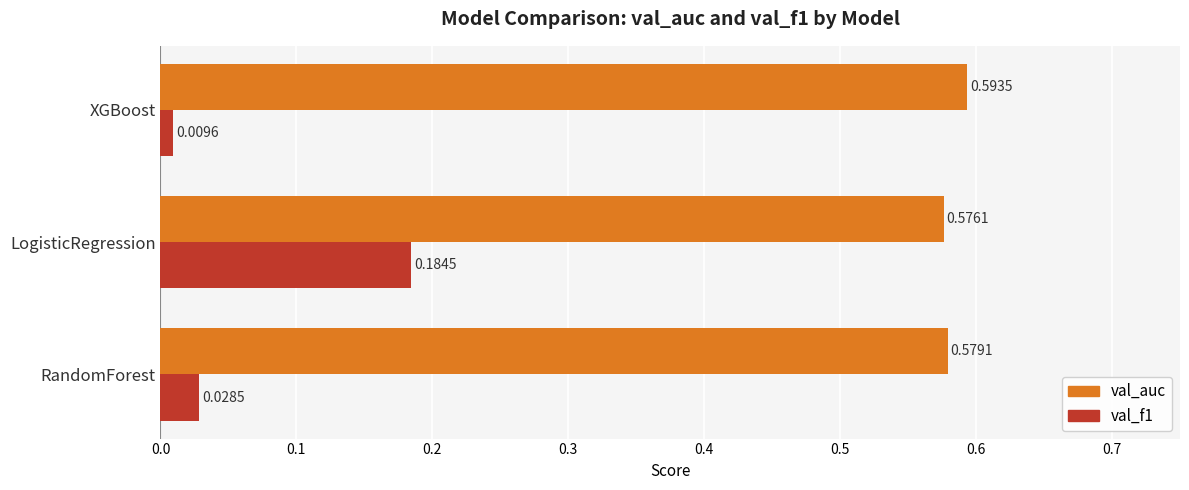

What is the sum of all val_auc values?

1.7